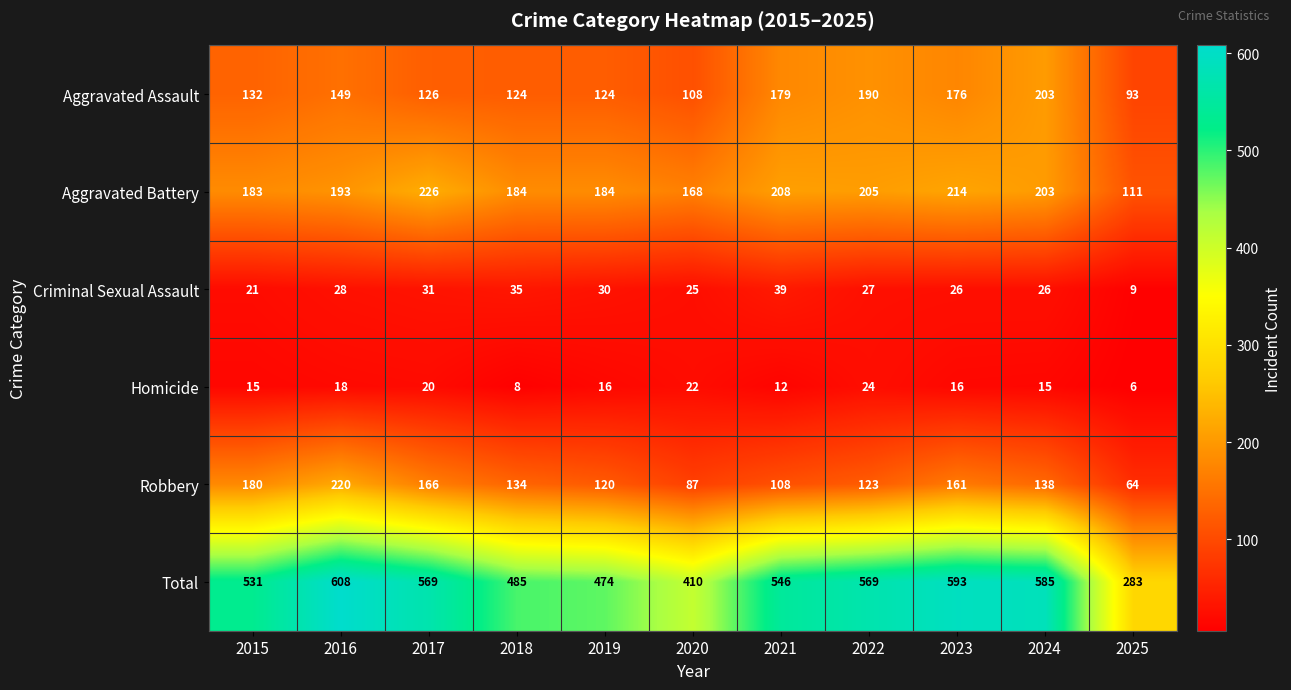

What is the difference between the maximum and minimum values in the Robbery series?

156